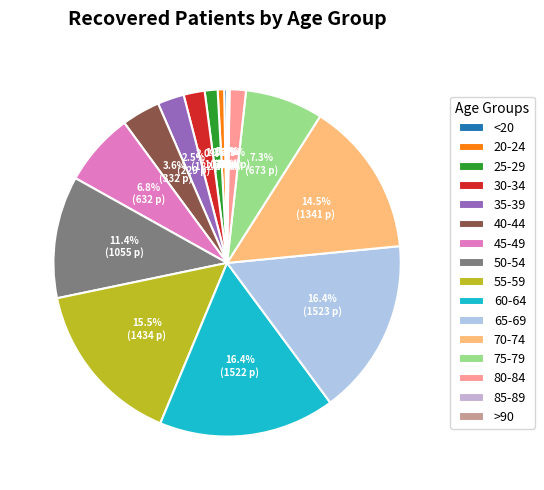

To the nearest percent, what is the average slice percentage?

6%